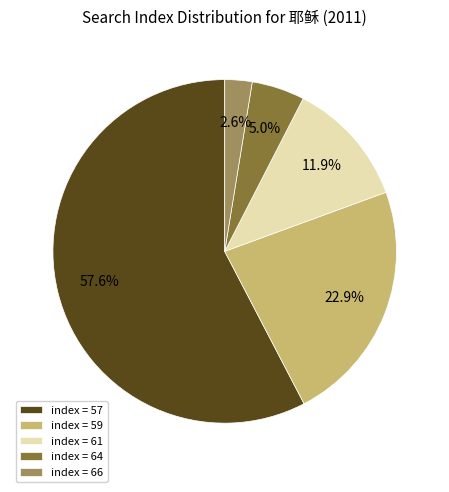

What is the majority slice?

index = 57